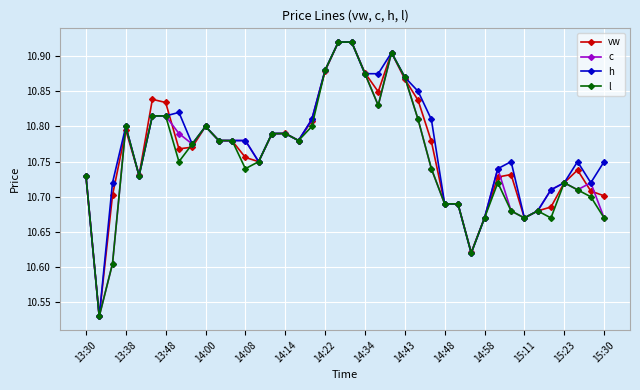

How many series are shown in this chart?

4